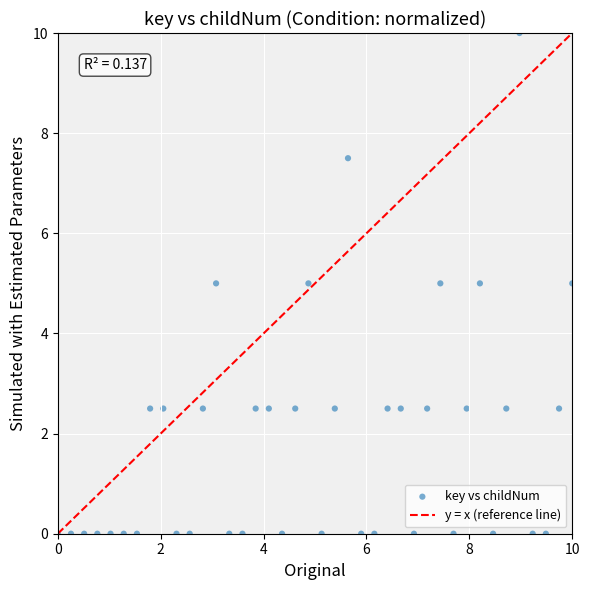

What is the range of Y values (max minus min)?

10.0